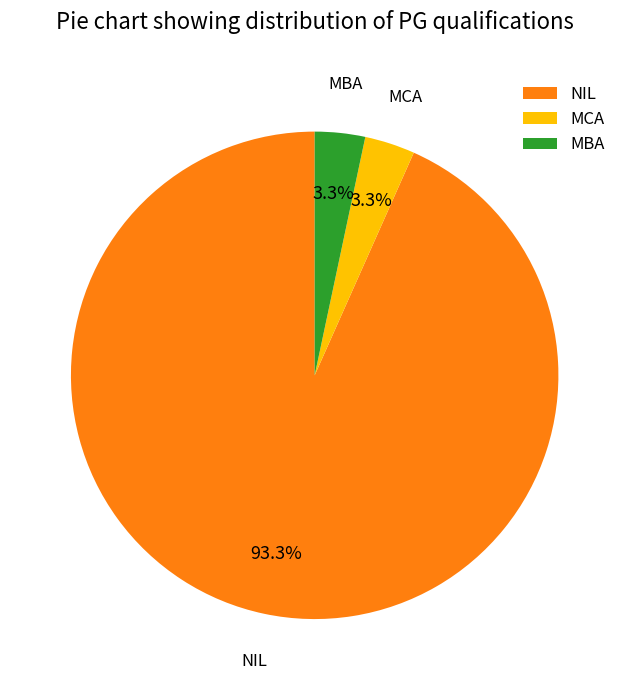

Which slice is the largest?

NIL